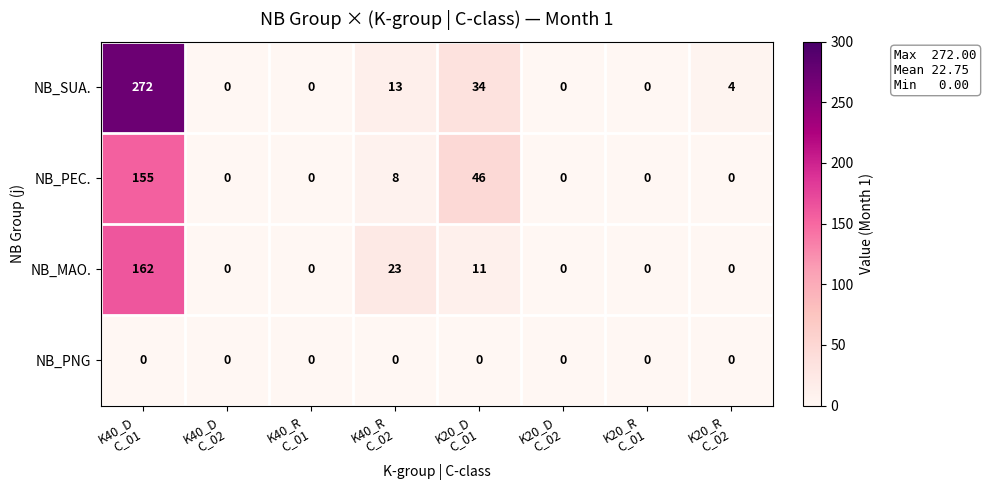

Which series has the largest total across all categories?

NB_SUA.